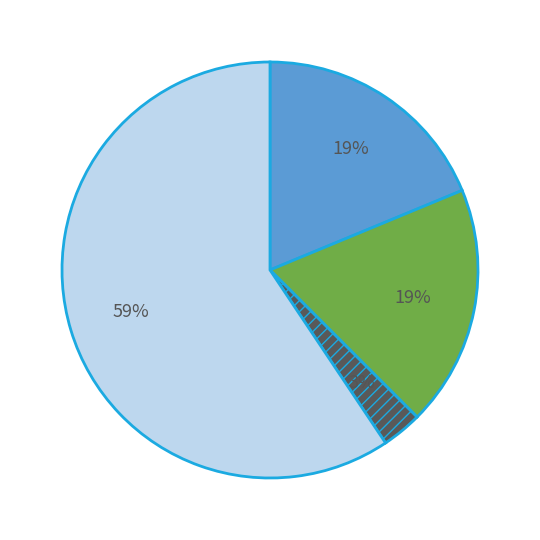

Is there a majority slice in this chart?

Yes